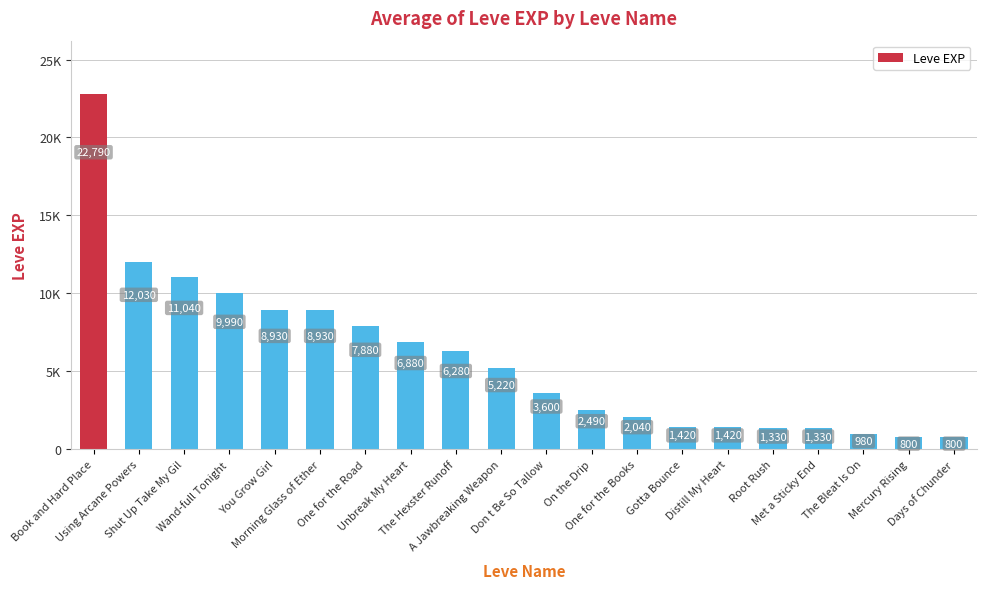

True or false: the data shows 492 at Distill My Heart.

False